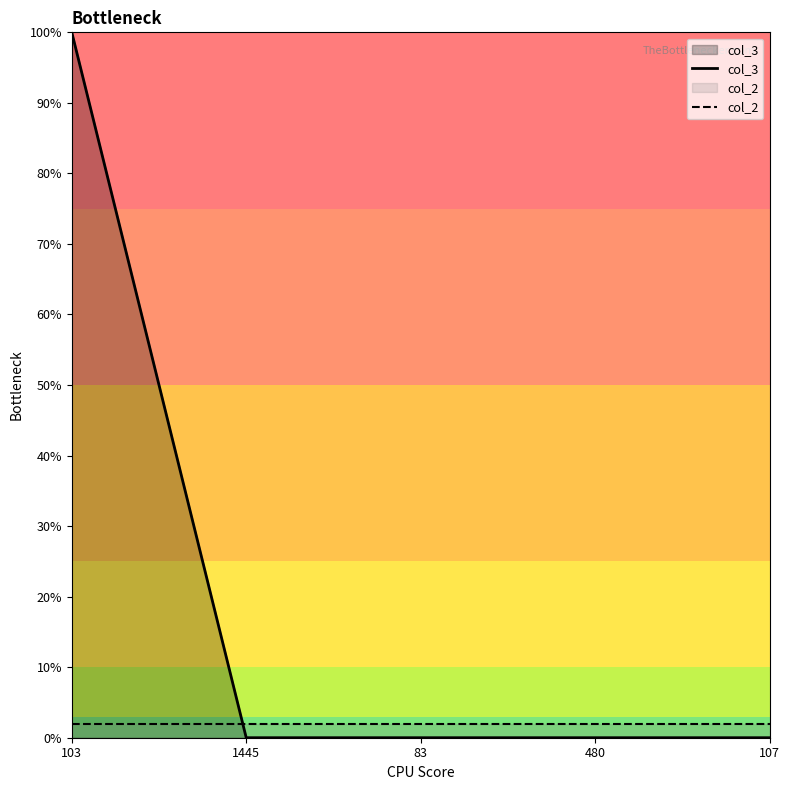

Does the chart display data point markers on the line(s)?

No